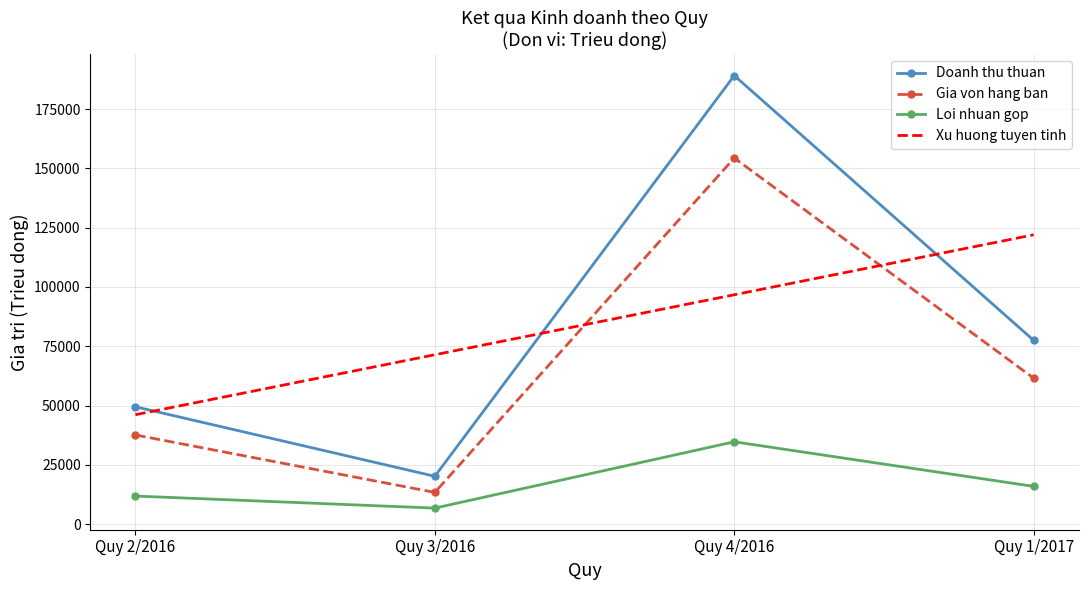

Between Quy 3/2016 and Quy 2/2016, which is larger?

Quy 2/2016